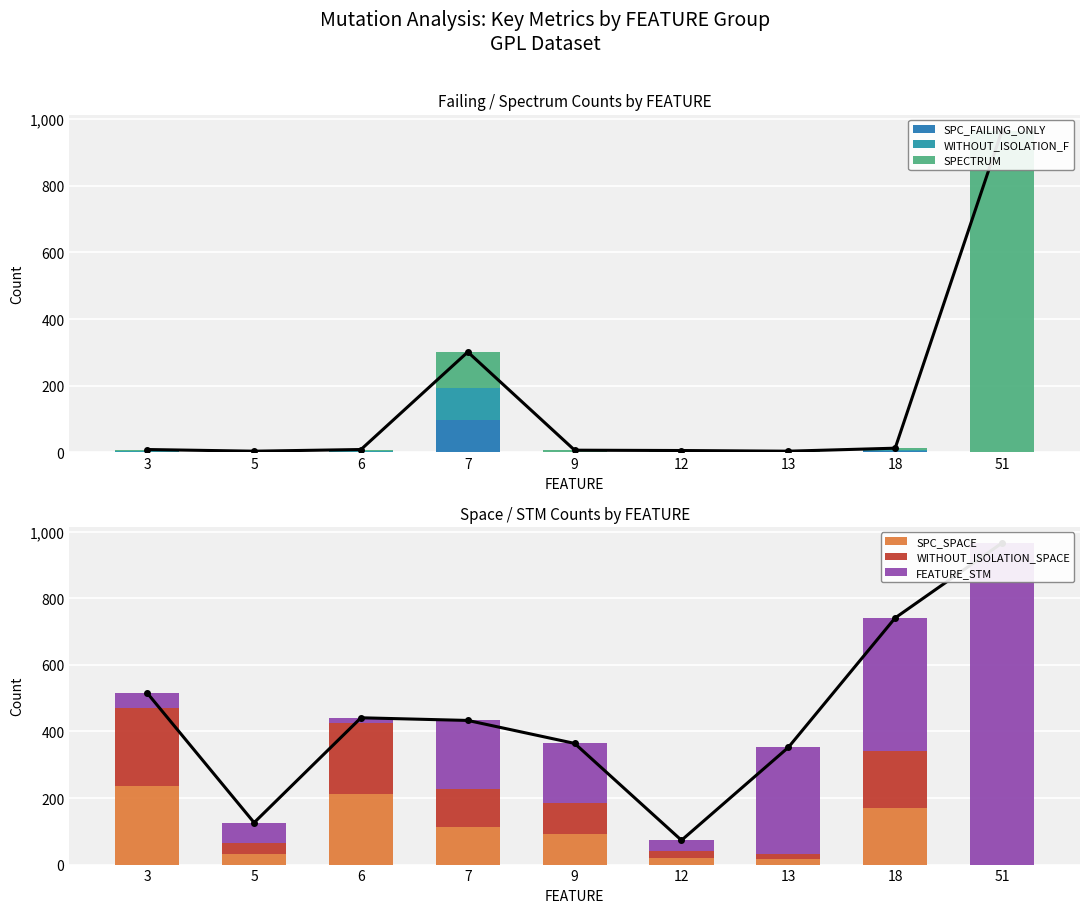

Which series has the largest range (max minus min)?

SPECTRUM